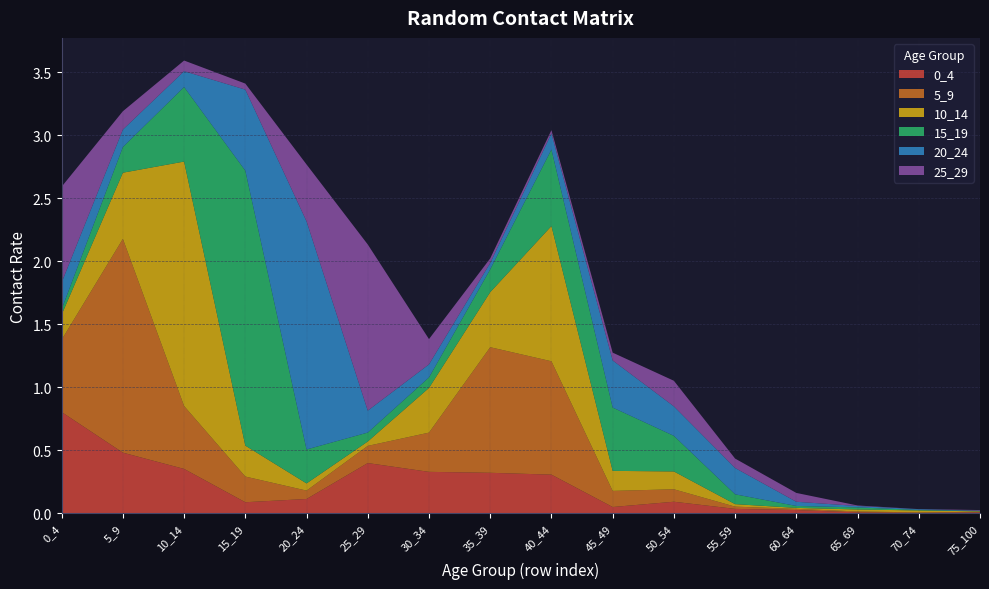

Reading right to left, transcribe all the data shown in this chart.

0_4: 0.0	0.0	0.0	0.0	0.0	0.1	0.1	0.3	0.3	0.3	0.4	0.1	0.1	0.4	0.5	0.8
5_9: 0.0	0.0	0.0	0.0	0.0	0.1	0.1	0.9	1.0	0.3	0.1	0.1	0.2	0.5	1.7	0.6
10_14: 0.0	0.0	0.0	0.0	0.0	0.1	0.2	1.1	0.4	0.4	0.0	0.1	0.2	1.9	0.5	0.2
15_19: 0.0	0.0	0.0	0.0	0.1	0.3	0.5	0.6	0.2	0.1	0.1	0.3	2.2	0.6	0.2	0.0
20_24: 0.0	0.0	0.0	0.0	0.2	0.2	0.4	0.1	0.1	0.1	0.2	1.8	0.6	0.1	0.1	0.2
25_29: 0.0	0.0	0.0	0.1	0.1	0.2	0.1	0.0	0.0	0.2	1.3	0.5	0.0	0.1	0.1	0.8